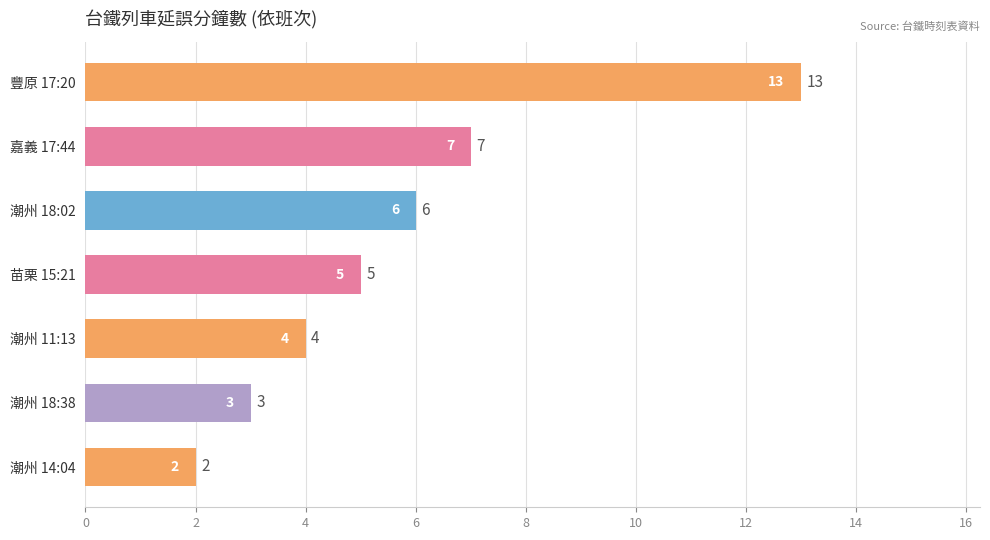

What is the greatest value displayed?

13